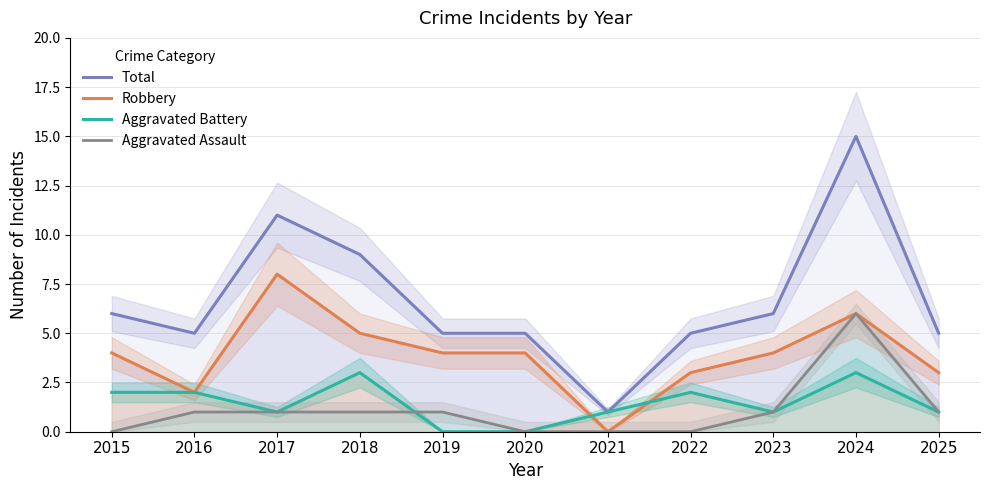

Rank the series at 2022 from highest to lowest value.

Total, Robbery, Aggravated Battery, Aggravated Assault